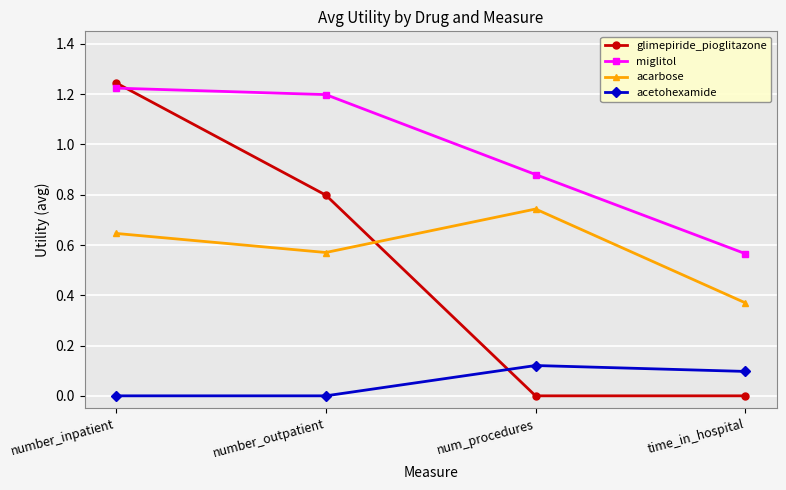

Which series has the largest range (max minus min)?

glimepiride_pioglitazone